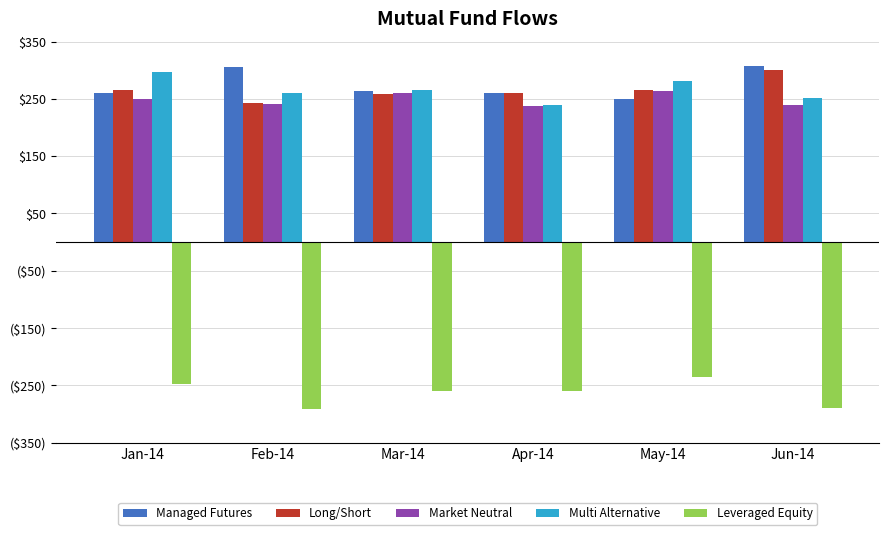

What are all the series names shown in the legend?

Managed Futures, Long/Short, Market Neutral, Multi Alternative, Leveraged Equity